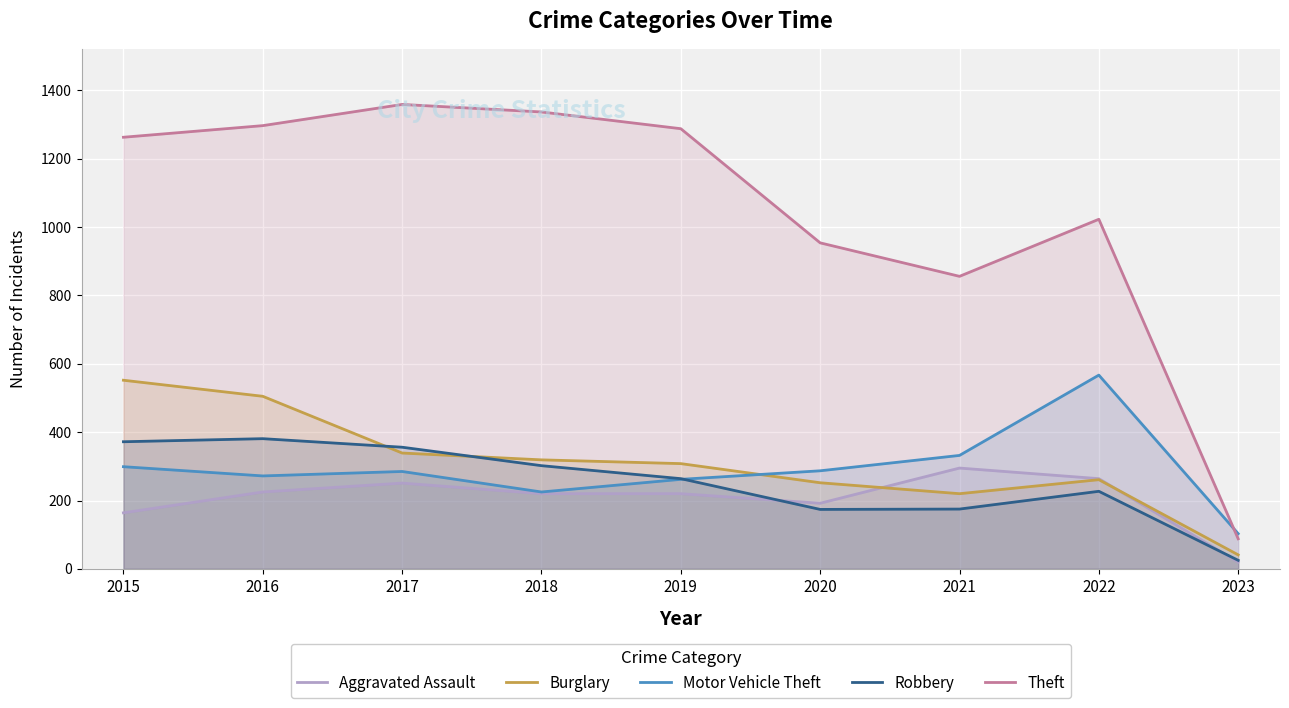

How many values in the Motor Vehicle Theft series exceed 285?

4